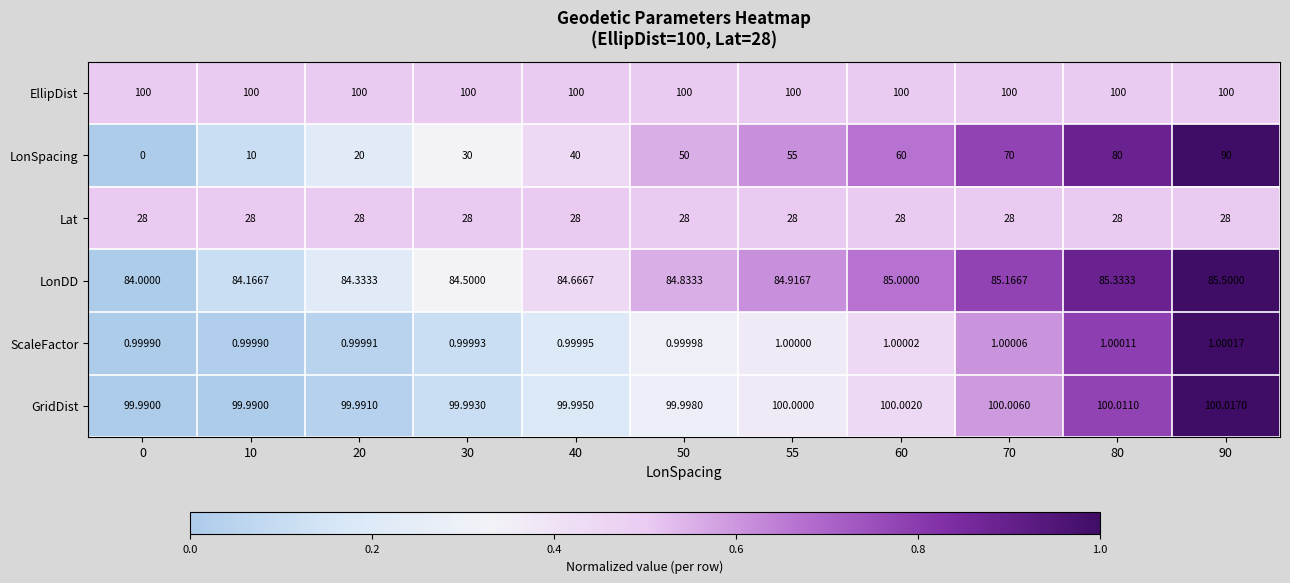

What is the maximum value shown in the chart?

100.0